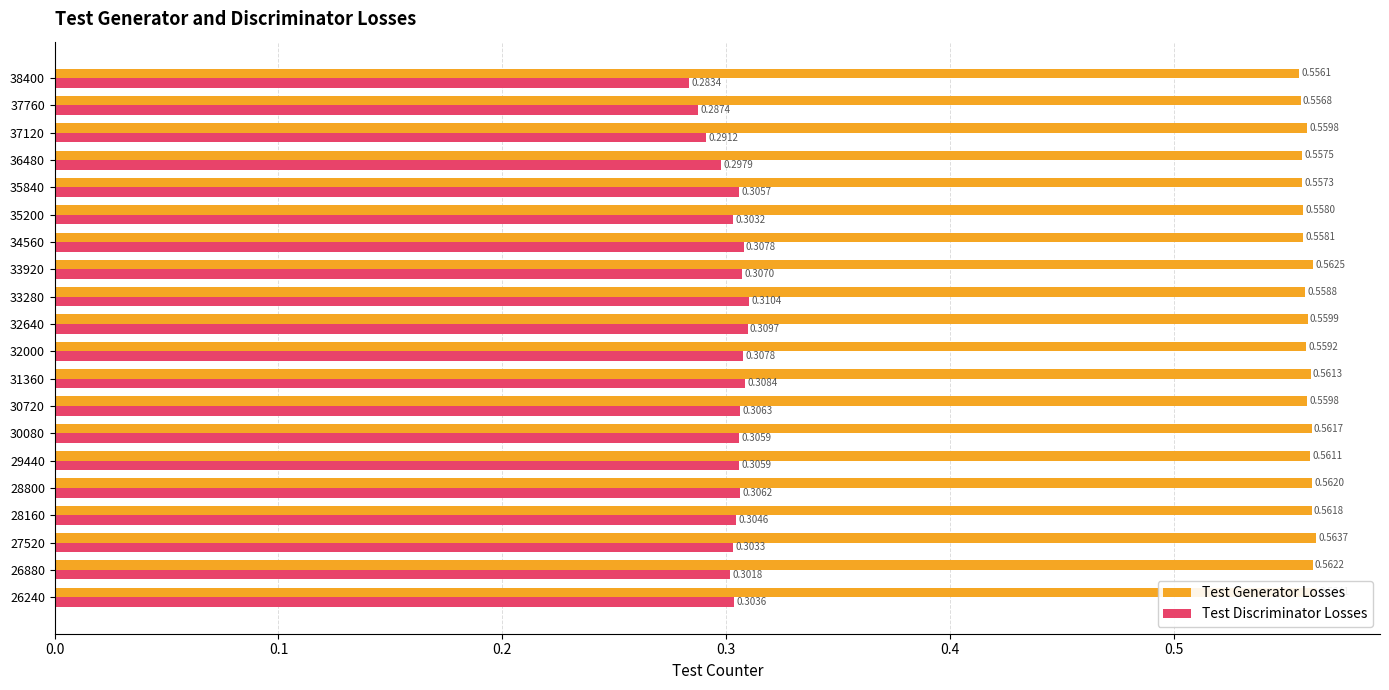

What is the maximum value shown in the chart?

0.6